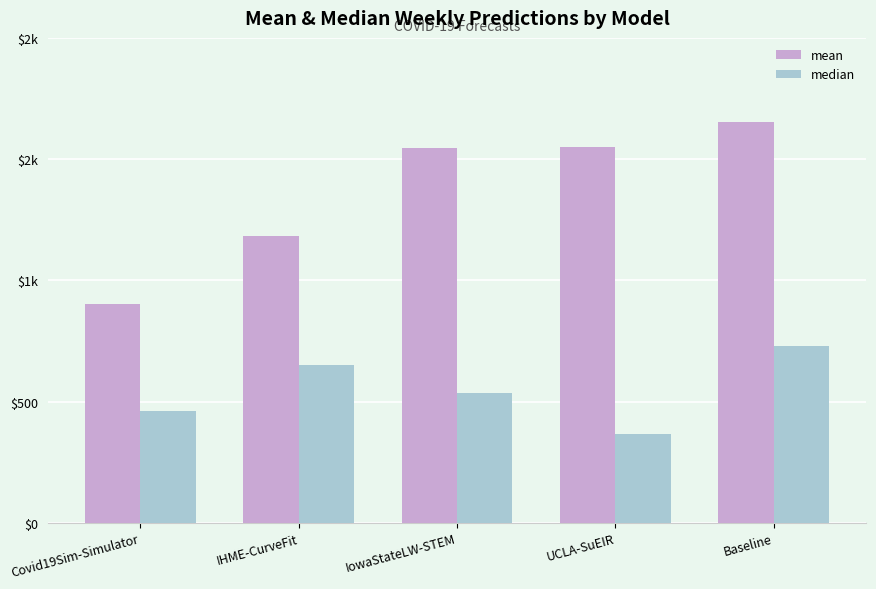

The mean series shows 1550.1 at UCLA-SuEIR. True or false?

True